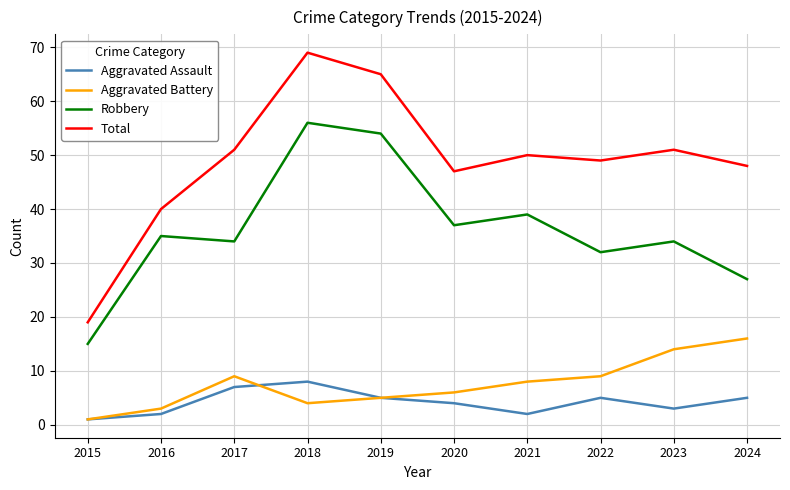

What is the sum of the Robbery values at 2017 and 2024?

61